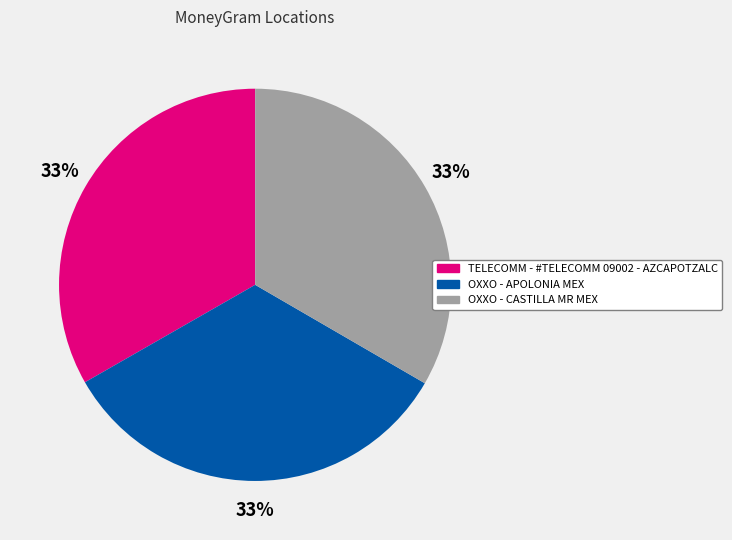

Approximately how many times larger is the value at OXXO - CASTILLA MR MEX compared to TELECOMM - #TELECOMM 09002 - AZCAPOTZALC?

1.0